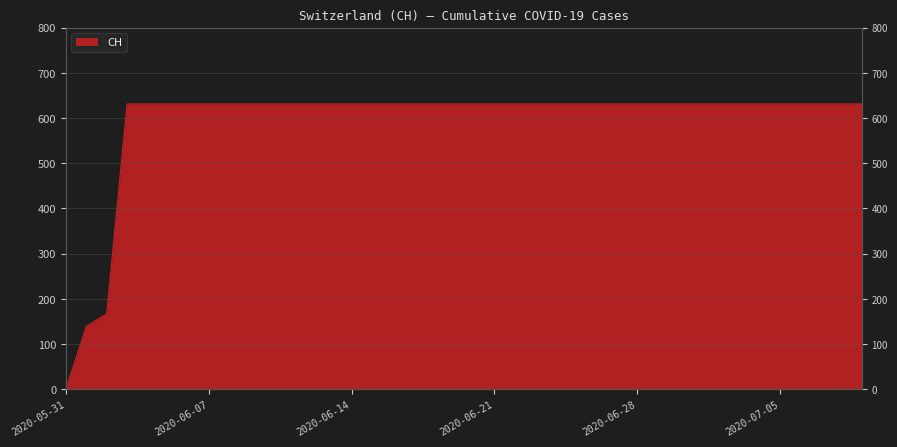

Between 2020-06-27 and 2020-06-09, which is larger?

2020-06-27